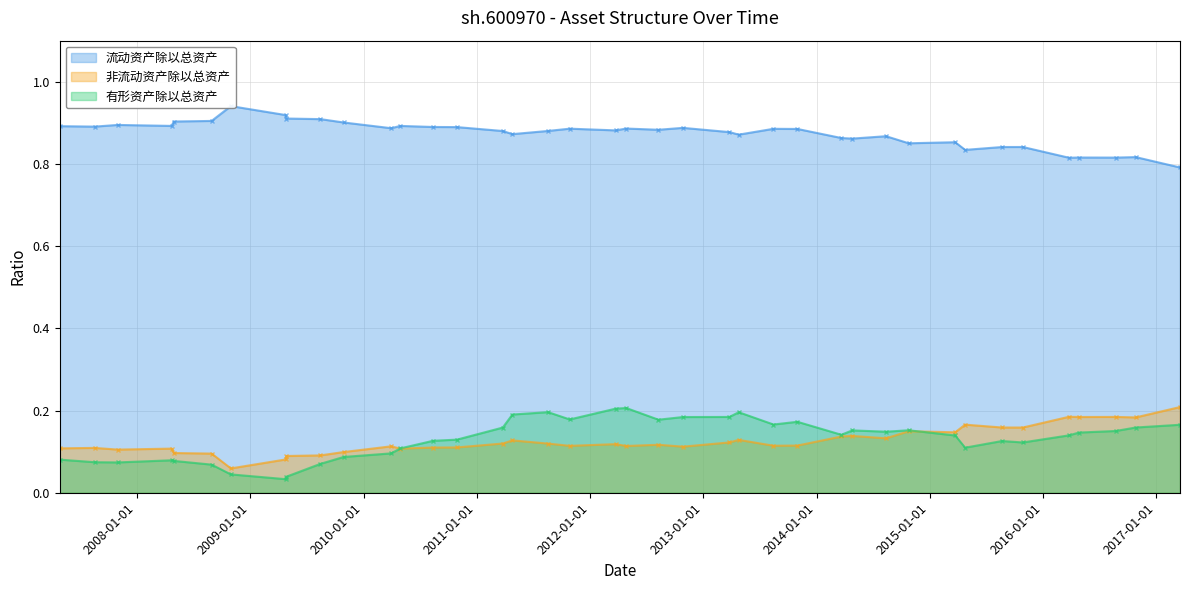

True or false: 有形资产除以总资产 and 流动资产除以总资产 cross at least once.

False